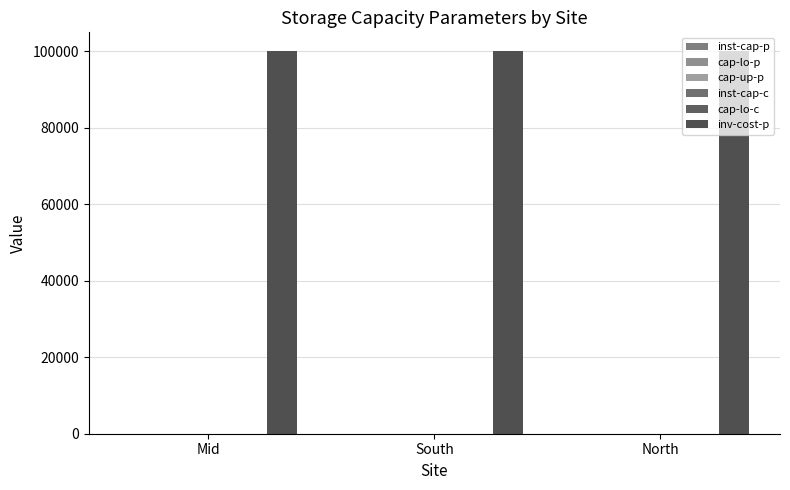

At how many categories does at least one series exceed 90729?

3